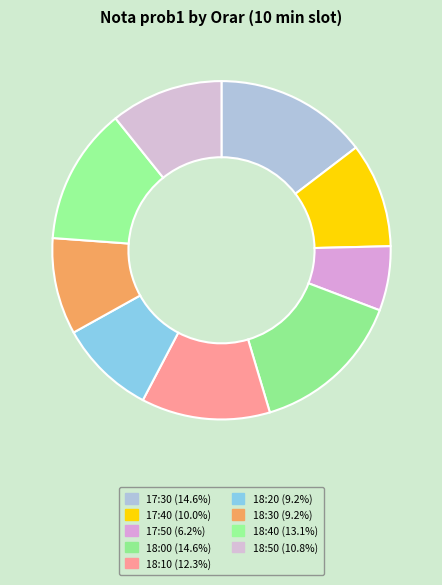

Rank the categories by value from lowest to highest.

17:50, 18:20, 18:30, 17:40, 18:50, 18:10, 18:40, 17:30, 18:00